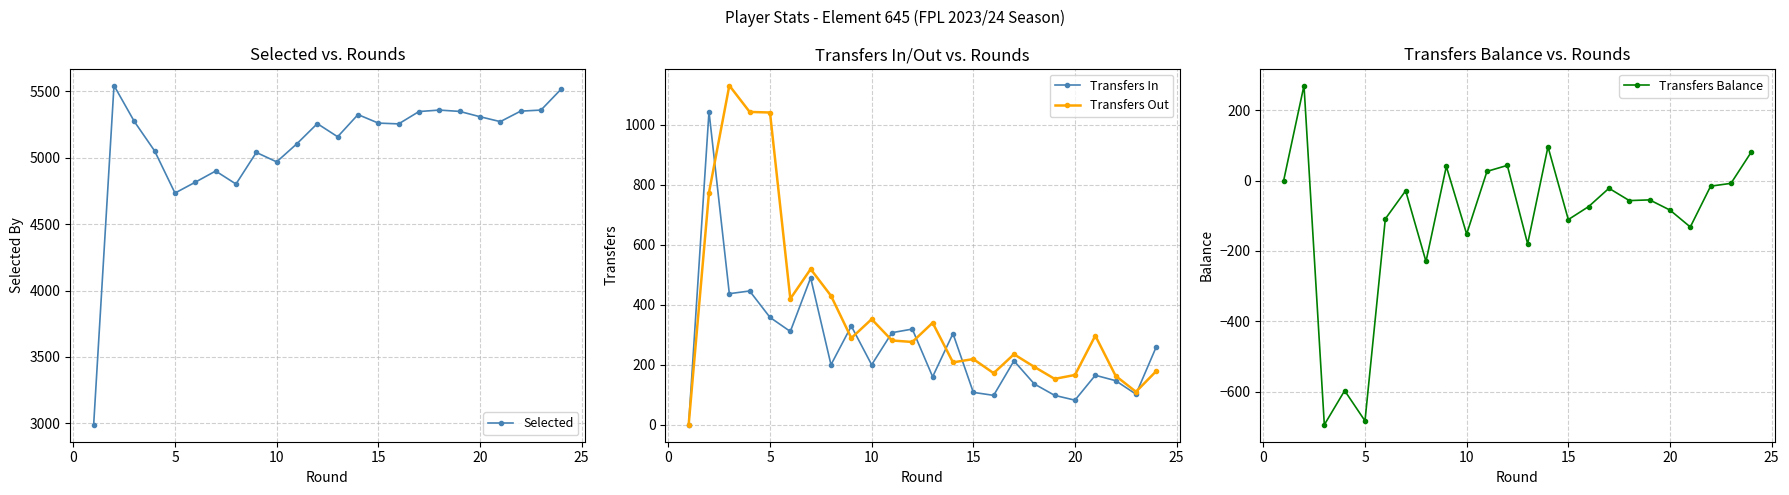

What are all the series names shown in the legend?

Selected, Transfers In, Transfers Out, Transfers Balance